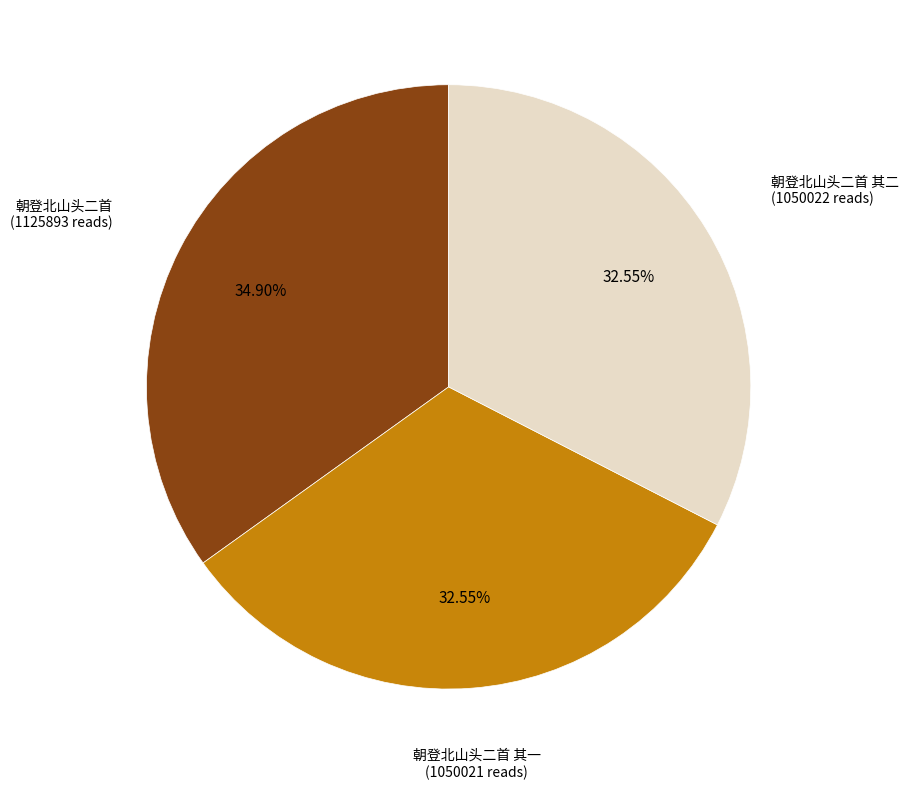

To the nearest percent, what percentage of the pie is 朝登北山头二首?

35%